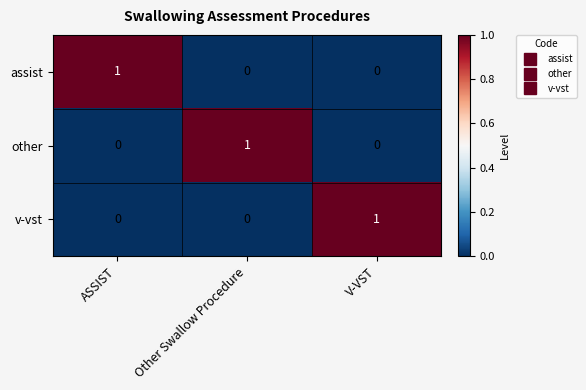

The value of assist at V-VST is 0. True or false?

True